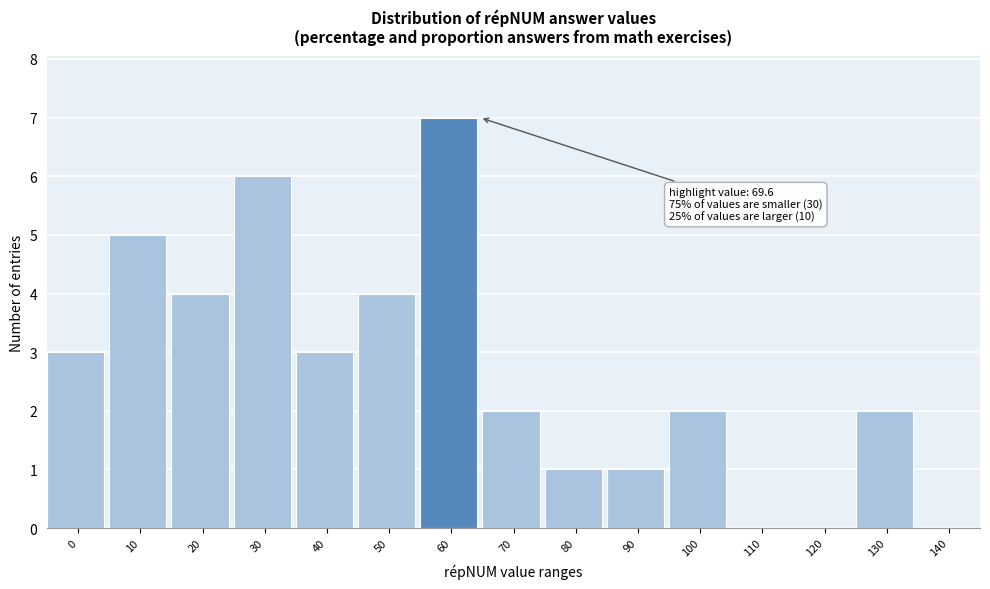

Reading left to right, transcribe all the data shown in this chart.

0=3	10=5	20=4	30=6	40=3	50=4	60=7	70=2	80=1	90=1	100=2	110=0	120=0	130=2	140=0